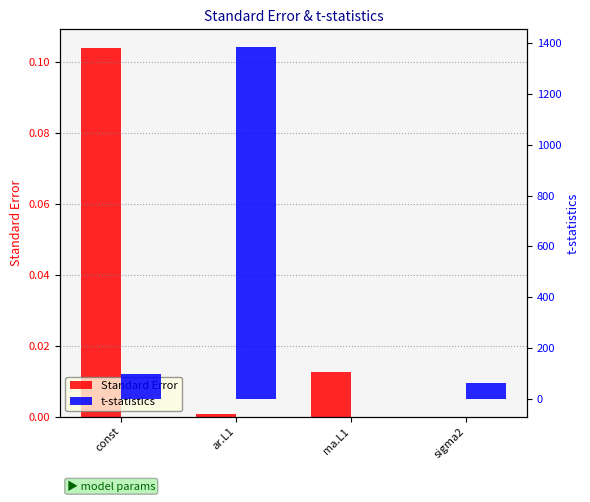

What are all the series names shown in the legend?

Standard Error, t-statistics